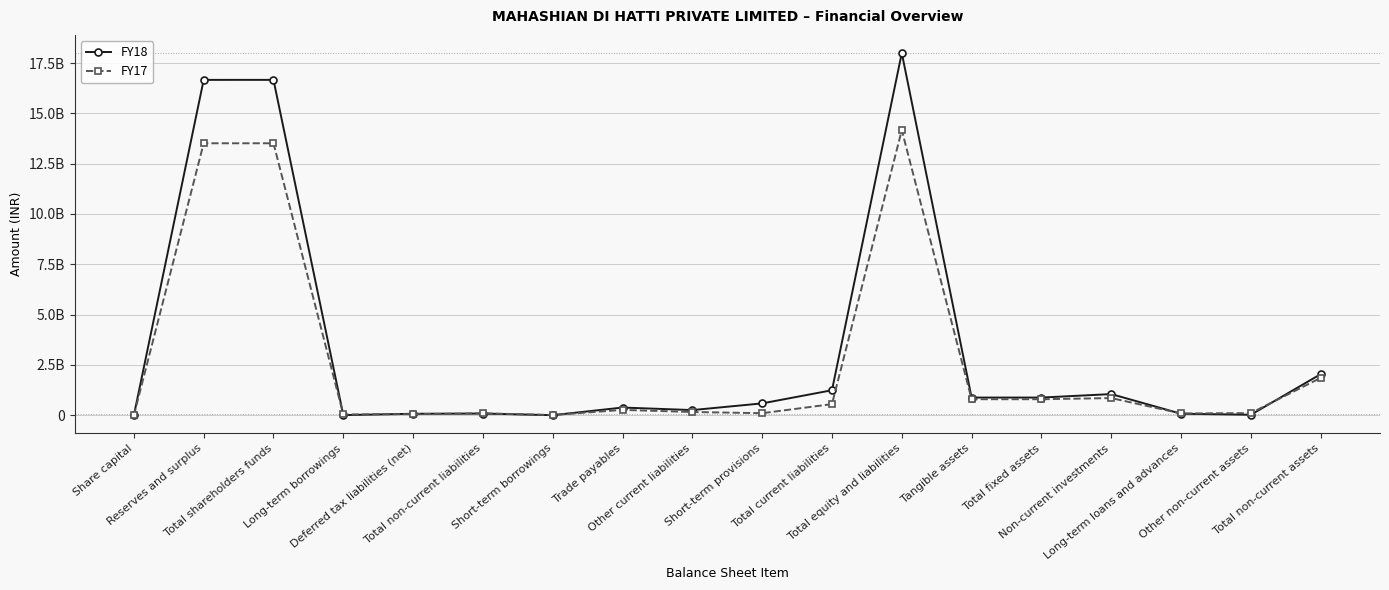

Is this an area chart (filled region under the line)?

No